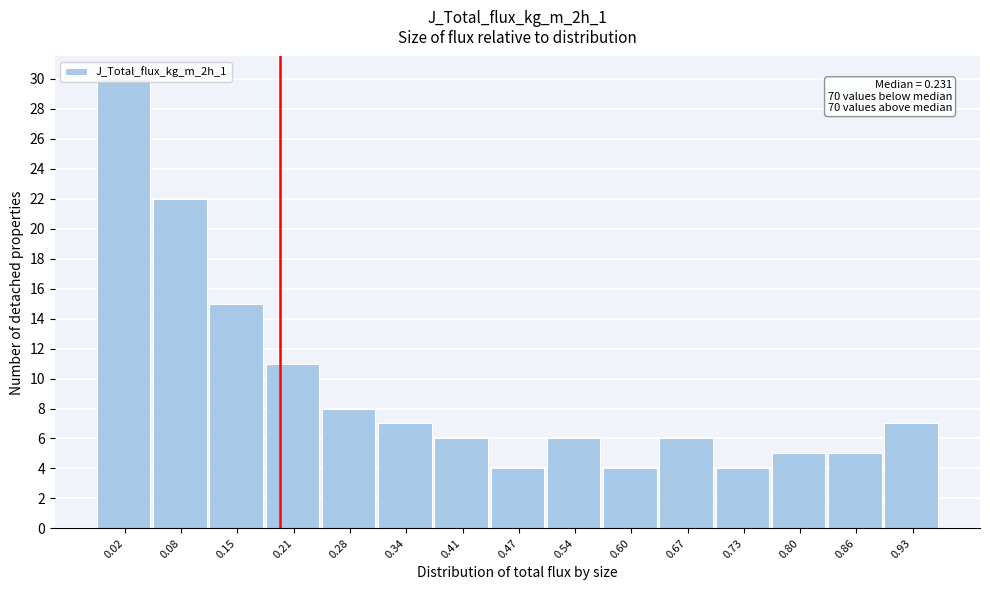

What is the value of the 12th bar from the left?

4